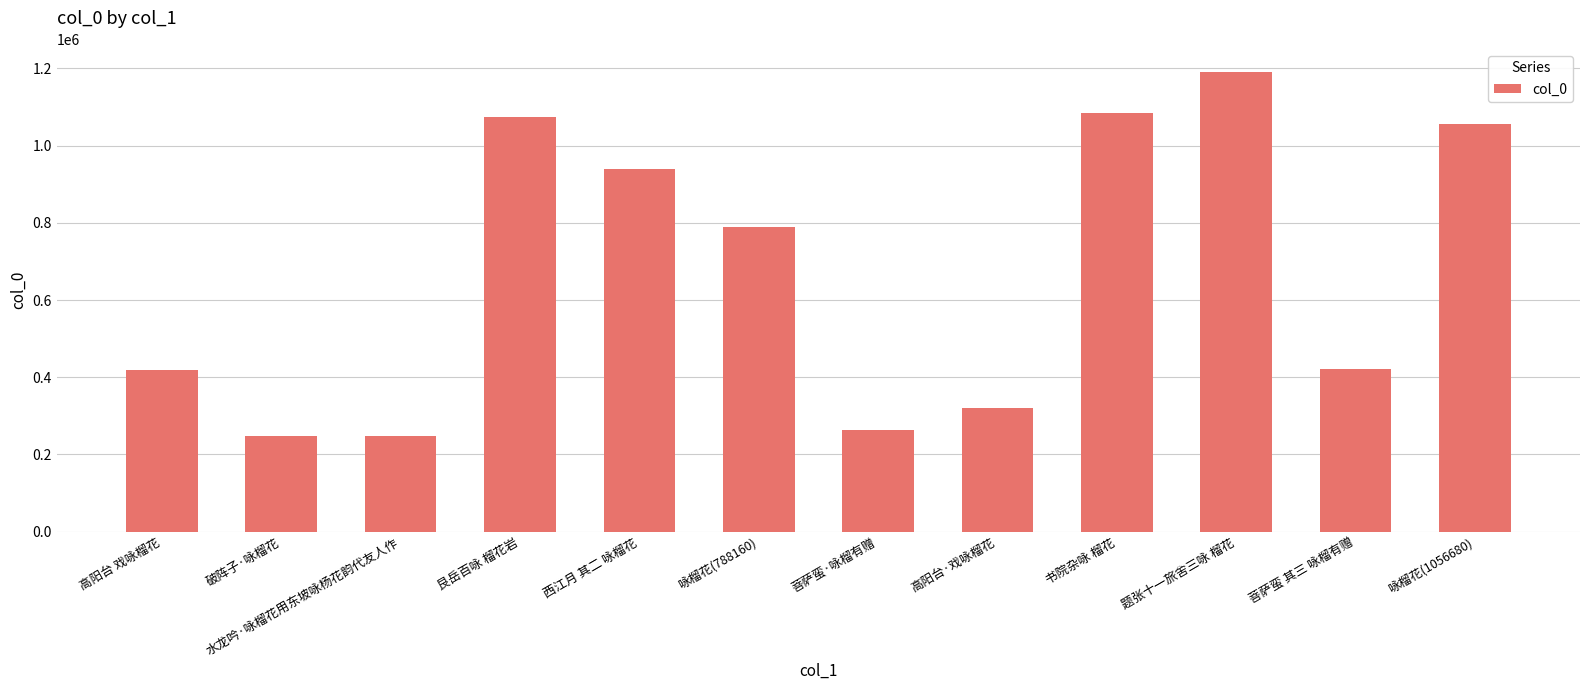

The value at 题张十一旅舍三咏 榴花 is 776318. True or false?

False